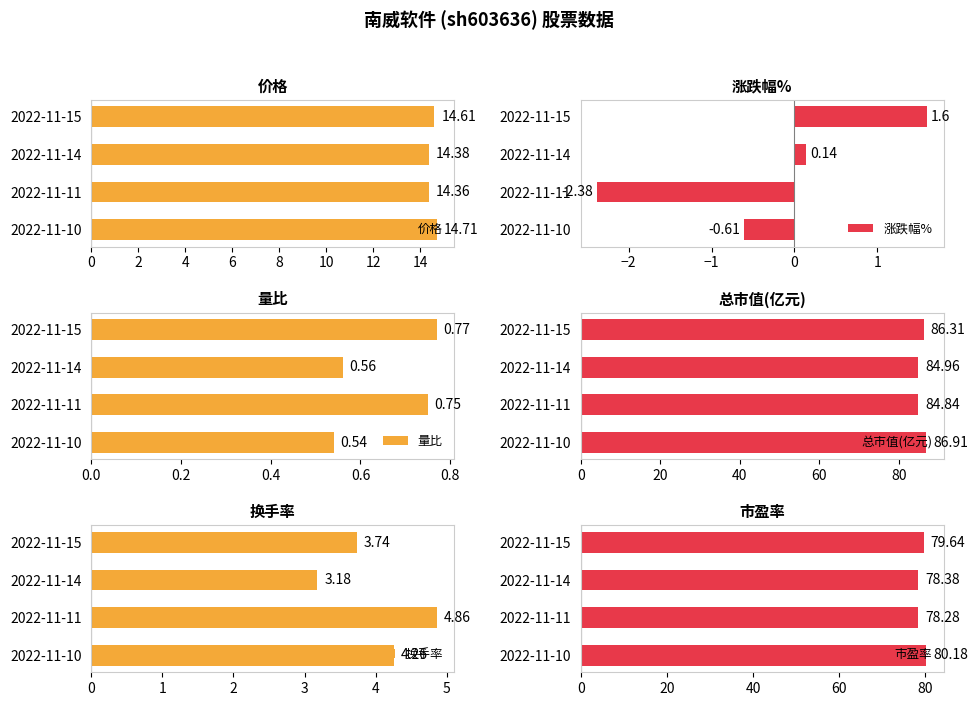

List the labels in order of 价格 value, largest first.

2022-11-10, 2022-11-15, 2022-11-14, 2022-11-11